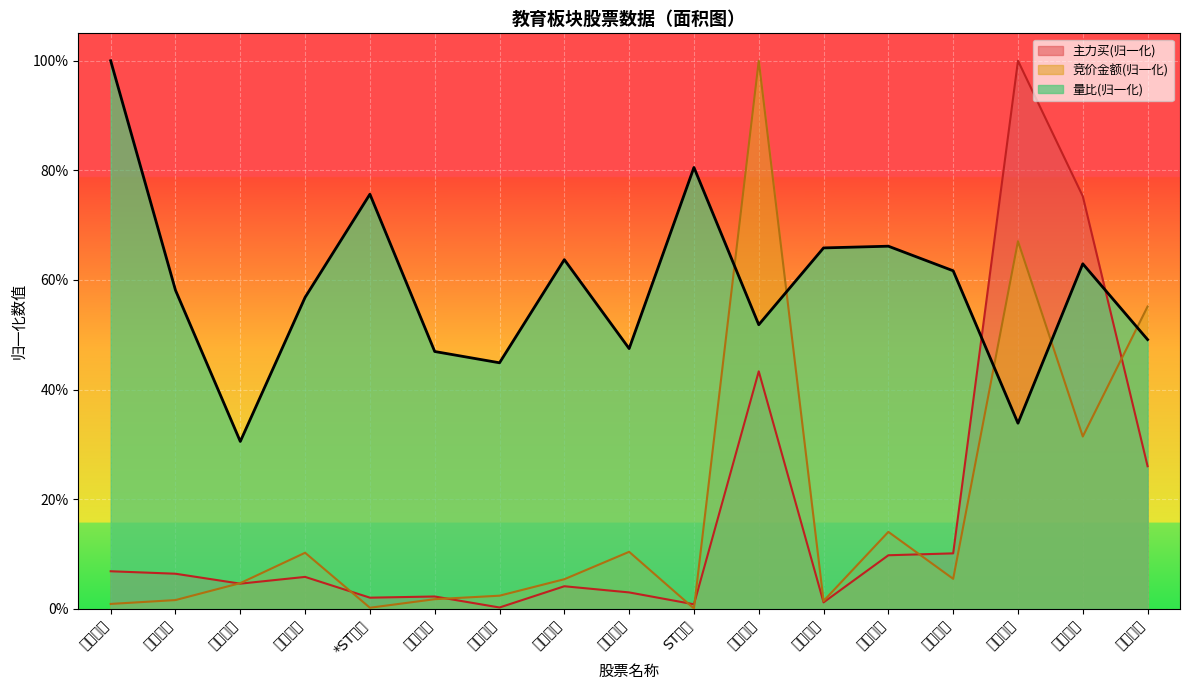

At 科德教育, list the series in order from largest to smallest.

竞价金额(归一化), 量比(归一化), 主力买(归一化)